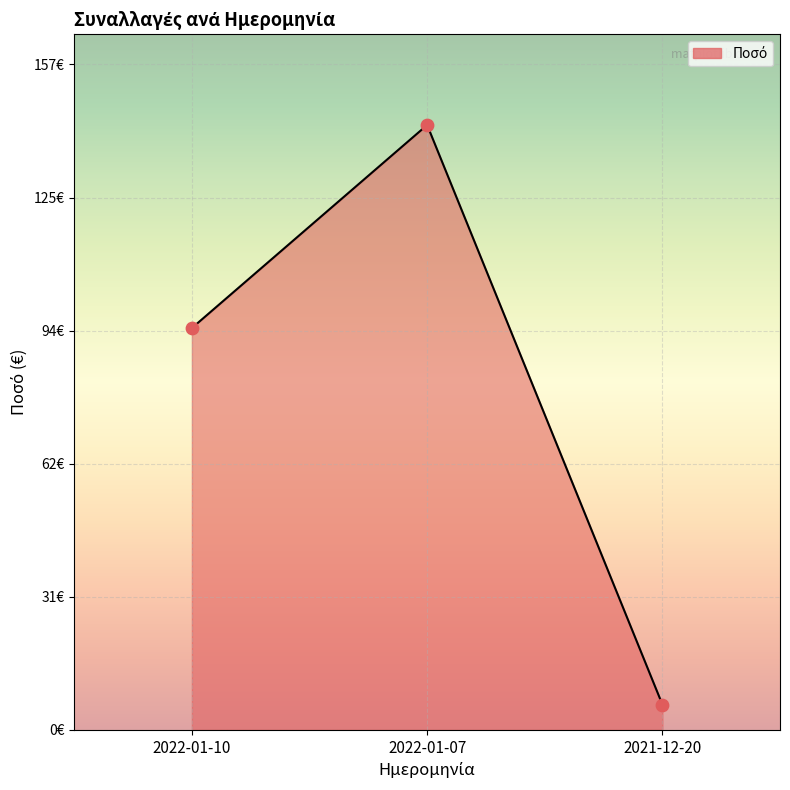

What is the change in value from 2022-01-10 to 2022-01-07?

+48